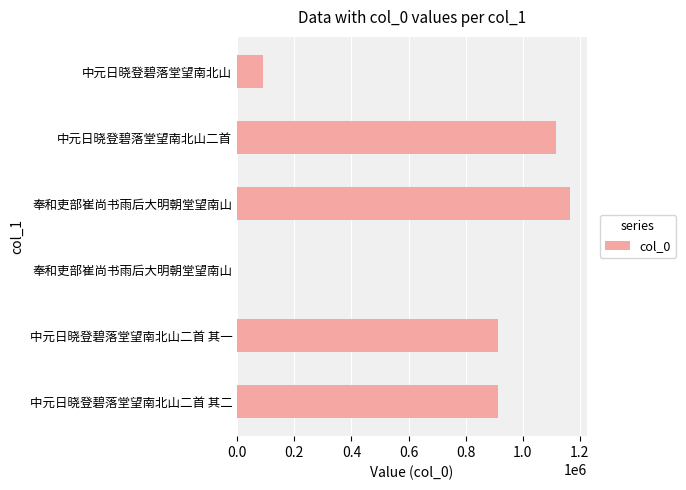

What is the difference between the maximum and second lowest values?

1074273